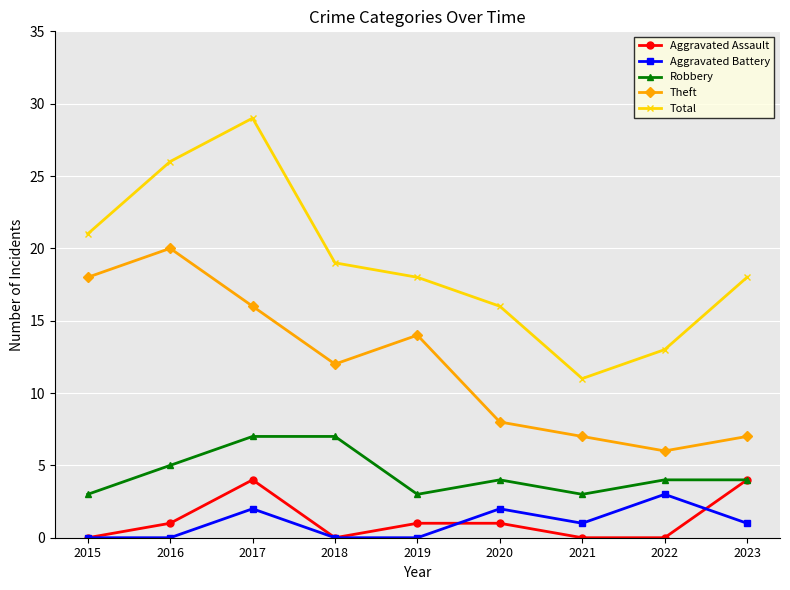

Between 2019 and 2023, which series saw the biggest shift?

Theft